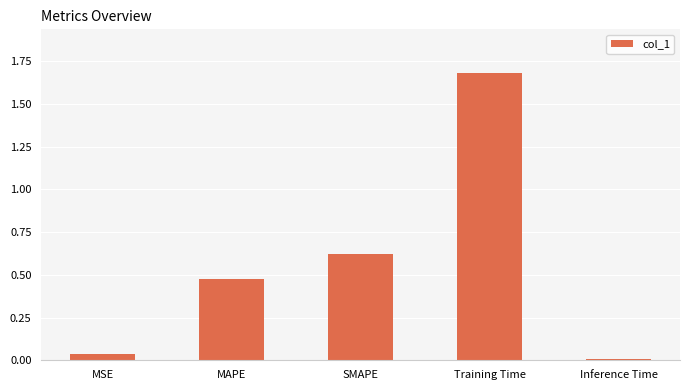

The chart shows a value of 0.7 at MAPE. True or false?

False